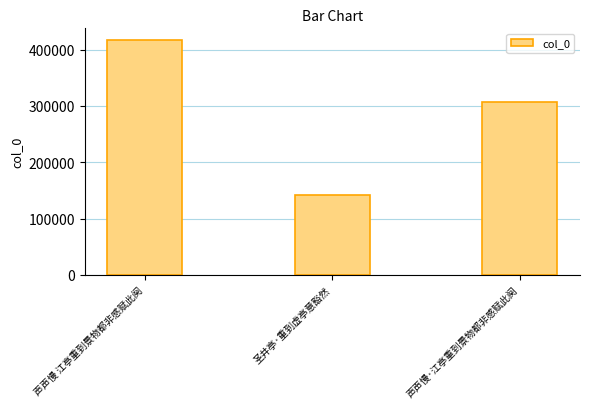

Does the chart contain stacked bars?

No